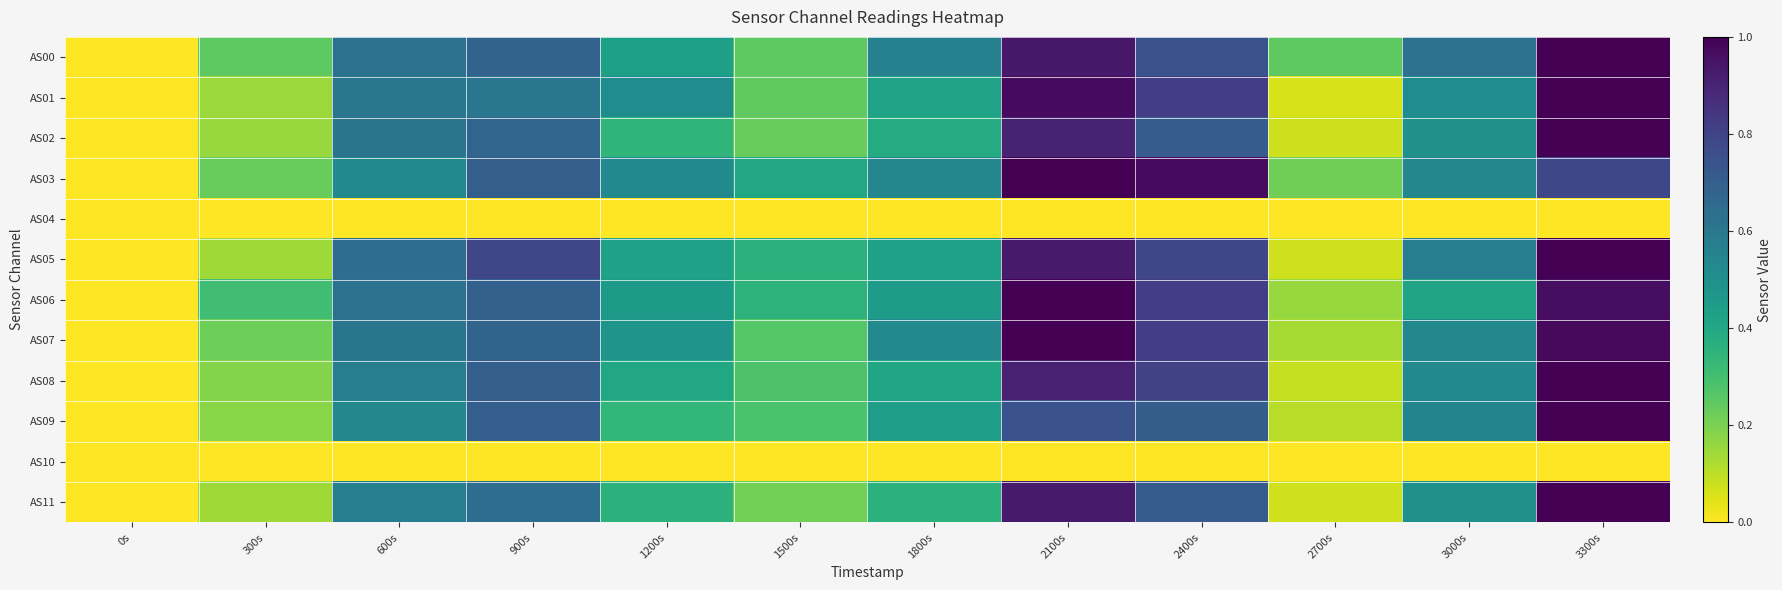

Reading left to right, transcribe all the data shown in this chart.

AS00: 0s=0.0	300s=0.2	600s=0.6	900s=0.7	1200s=0.4	1500s=0.2	1800s=0.6	2100s=0.9	2400s=0.7	2700s=0.2	3000s=0.6	3300s=1.0
AS01: 0s=0.0	300s=0.2	600s=0.6	900s=0.6	1200s=0.5	1500s=0.2	1800s=0.4	2100s=1.0	2400s=0.8	2700s=0.1	3000s=0.5	3300s=1.0
AS02: 0s=0.0	300s=0.2	600s=0.6	900s=0.7	1200s=0.3	1500s=0.2	1800s=0.4	2100s=0.9	2400s=0.7	2700s=0.1	3000s=0.5	3300s=1.0
AS03: 0s=0.0	300s=0.2	600s=0.5	900s=0.7	1200s=0.5	1500s=0.4	1800s=0.5	2100s=1.0	2400s=1.0	2700s=0.2	3000s=0.5	3300s=0.8
AS04: 0s=0.0	300s=0.0	600s=0.0	900s=0.0	1200s=0.0	1500s=0.0	1800s=0.0	2100s=0.0	2400s=0.0	2700s=0.0	3000s=0.0	3300s=0.0
AS05: 0s=0.0	300s=0.1	600s=0.6	900s=0.8	1200s=0.4	1500s=0.4	1800s=0.4	2100s=0.9	2400s=0.8	2700s=0.1	3000s=0.6	3300s=1.0
AS06: 0s=0.0	300s=0.3	600s=0.6	900s=0.7	1200s=0.5	1500s=0.4	1800s=0.4	2100s=1.0	2400s=0.8	2700s=0.2	3000s=0.4	3300s=1.0
AS07: 0s=0.0	300s=0.2	600s=0.6	900s=0.7	1200s=0.5	1500s=0.3	1800s=0.5	2100s=1.0	2400s=0.8	2700s=0.1	3000s=0.5	3300s=1.0
AS08: 0s=0.0	300s=0.2	600s=0.6	900s=0.7	1200s=0.4	1500s=0.3	1800s=0.4	2100s=0.9	2400s=0.8	2700s=0.1	3000s=0.5	3300s=1.0
AS09: 0s=0.0	300s=0.2	600s=0.5	900s=0.7	1200s=0.3	1500s=0.3	1800s=0.4	2100s=0.7	2400s=0.7	2700s=0.1	3000s=0.5	3300s=1.0
AS10: 0s=0.0	300s=0.0	600s=0.0	900s=0.0	1200s=0.0	1500s=0.0	1800s=0.0	2100s=0.0	2400s=0.0	2700s=0.0	3000s=0.0	3300s=0.0
AS11: 0s=0.0	300s=0.1	600s=0.6	900s=0.6	1200s=0.4	1500s=0.2	1800s=0.4	2100s=0.9	2400s=0.7	2700s=0.1	3000s=0.5	3300s=1.0